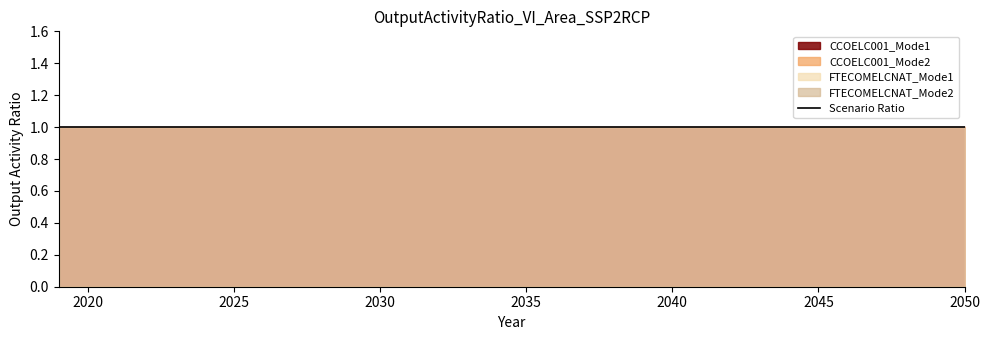

Which series has the largest total across all categories?

CCOELC001_Mode1